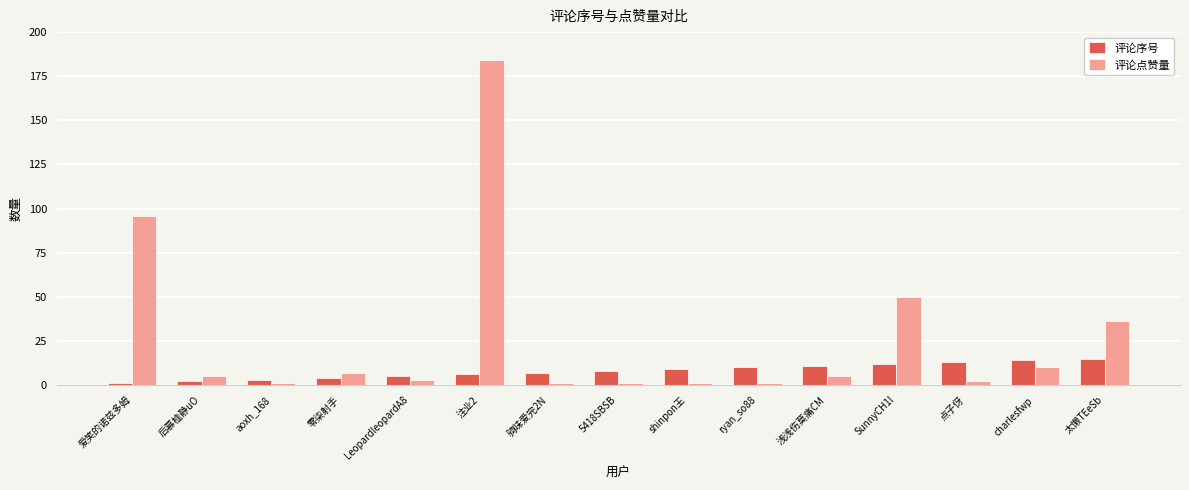

How many bars are there in each group?

2